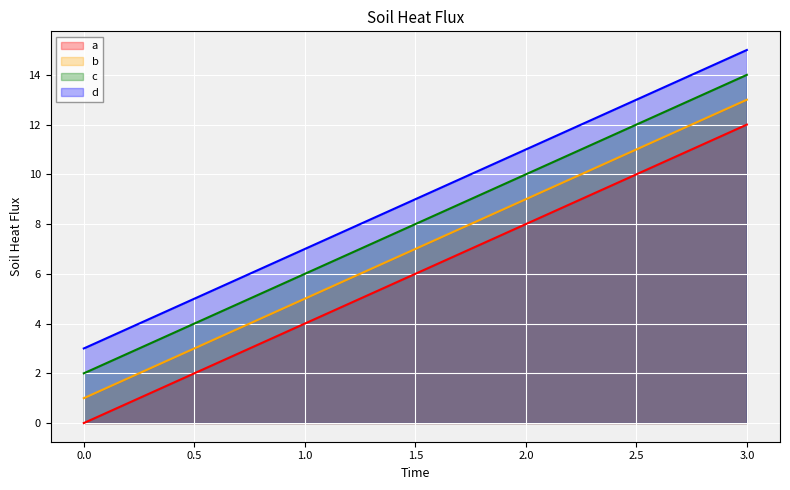

What is the greatest value displayed?

15